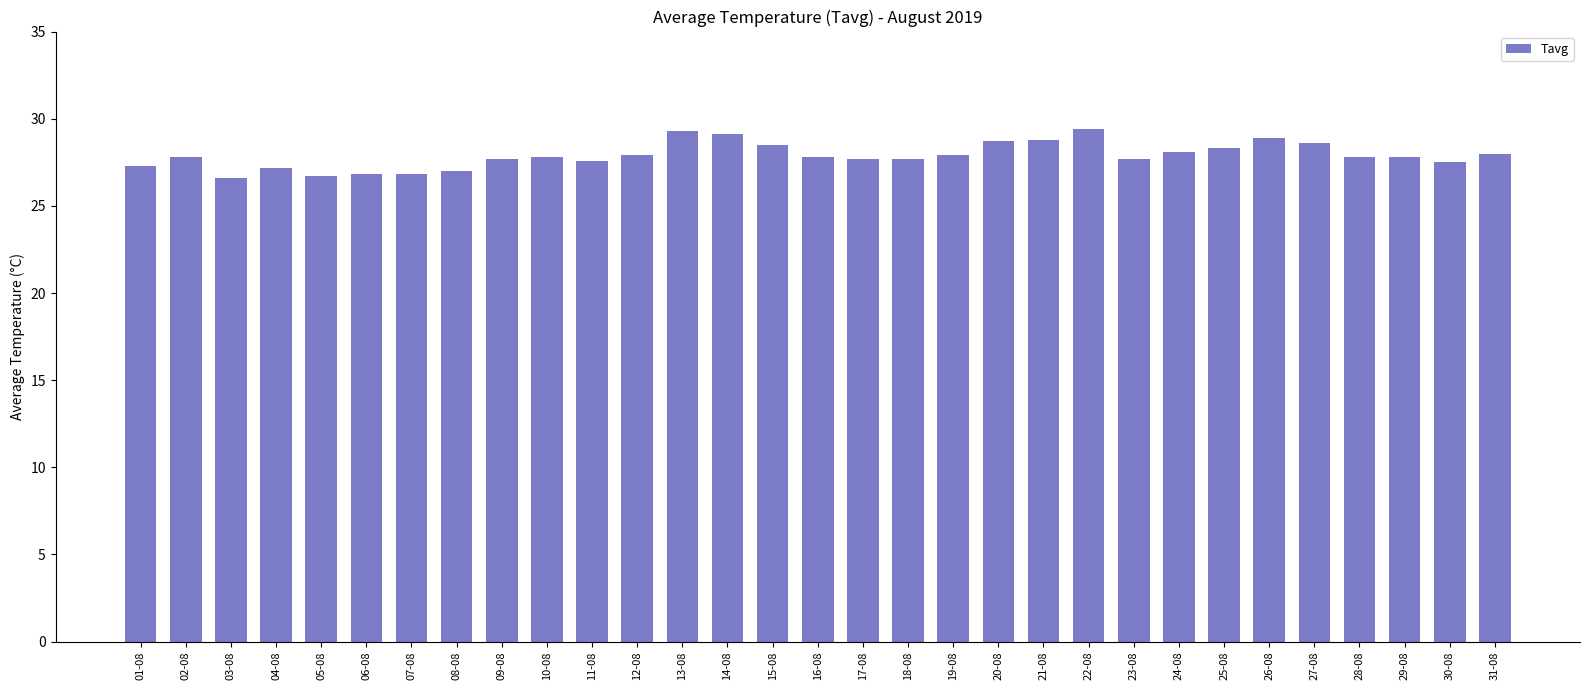

What is the difference between the maximum and minimum values?

2.8